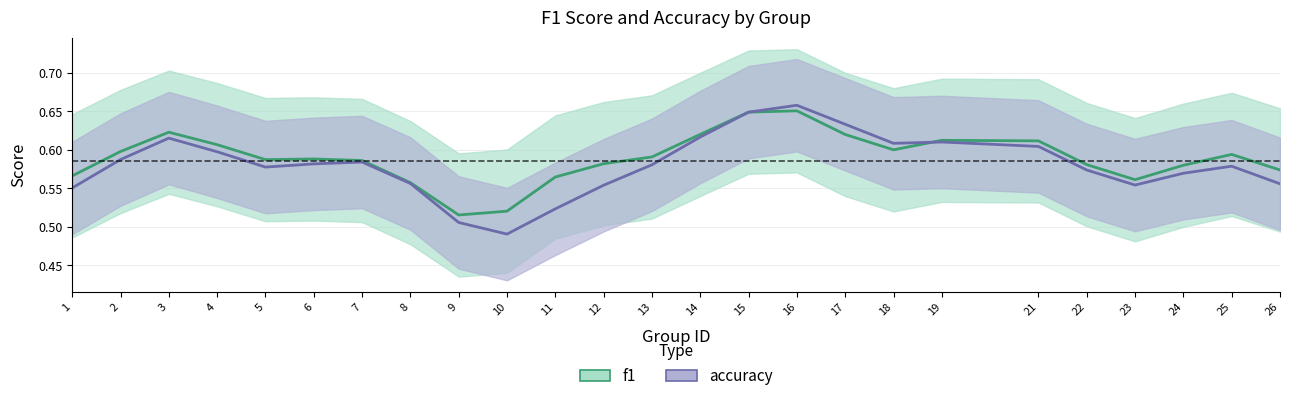

What value does the f1 series have at 19?

0.6